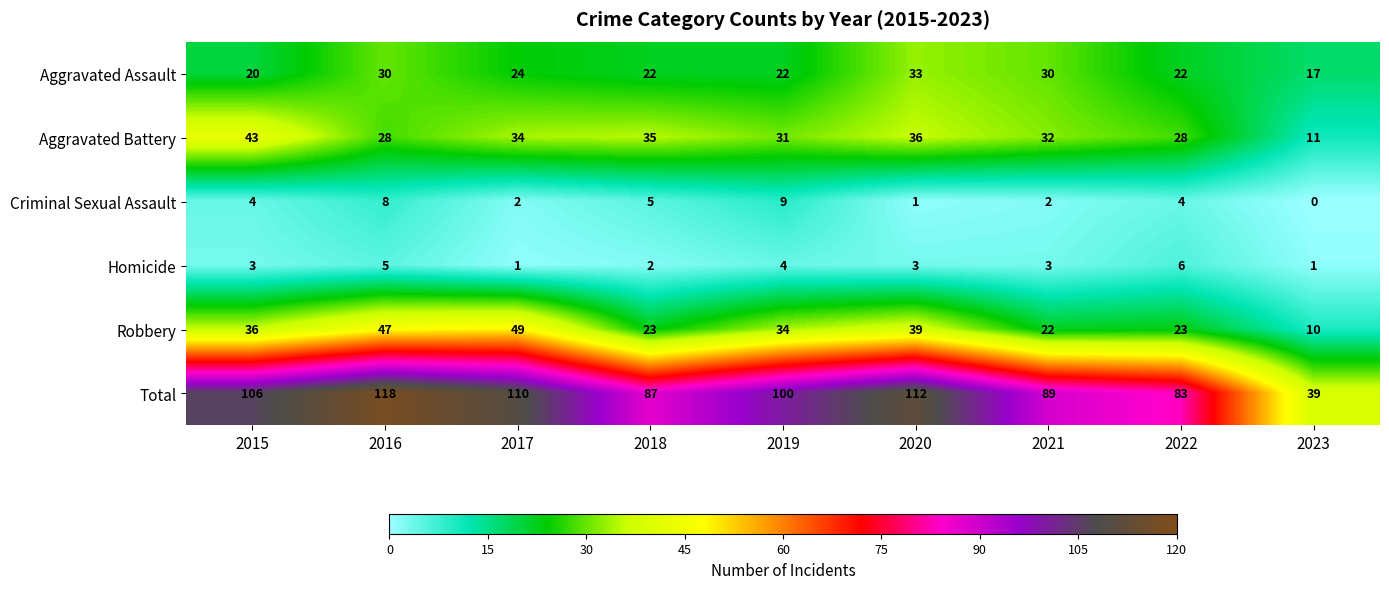

What is the sum of the Homicide values at 2023 and 2021?

4